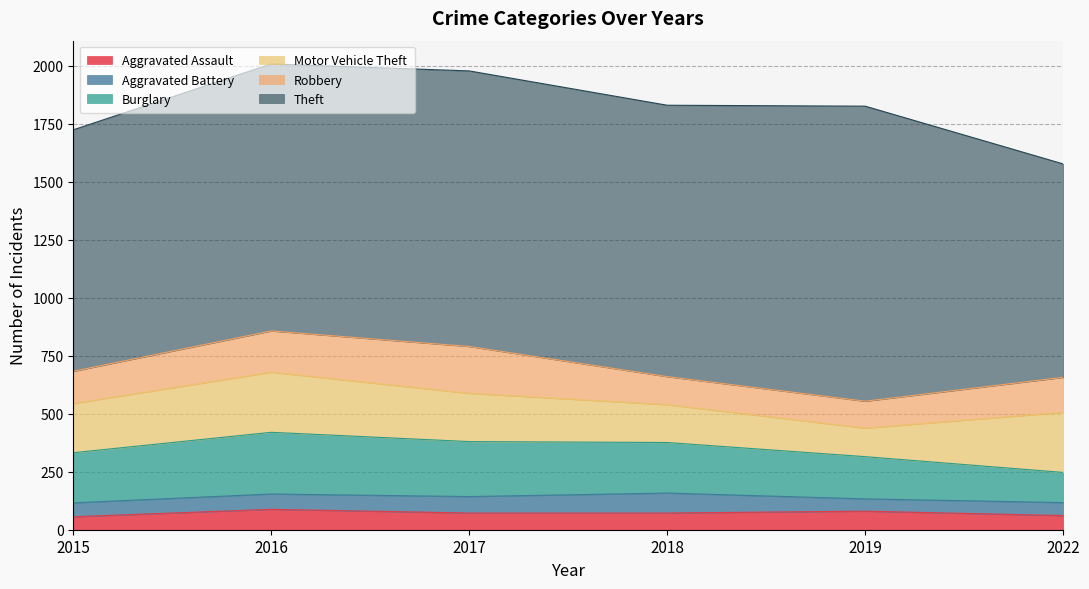

At how many categories does at least one series exceed 469?

6